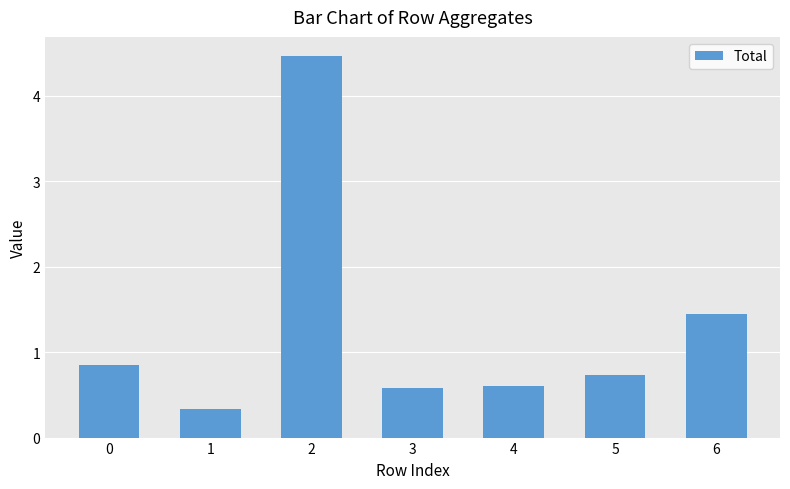

Are the bars grouped side by side (vs. stacked)?

No